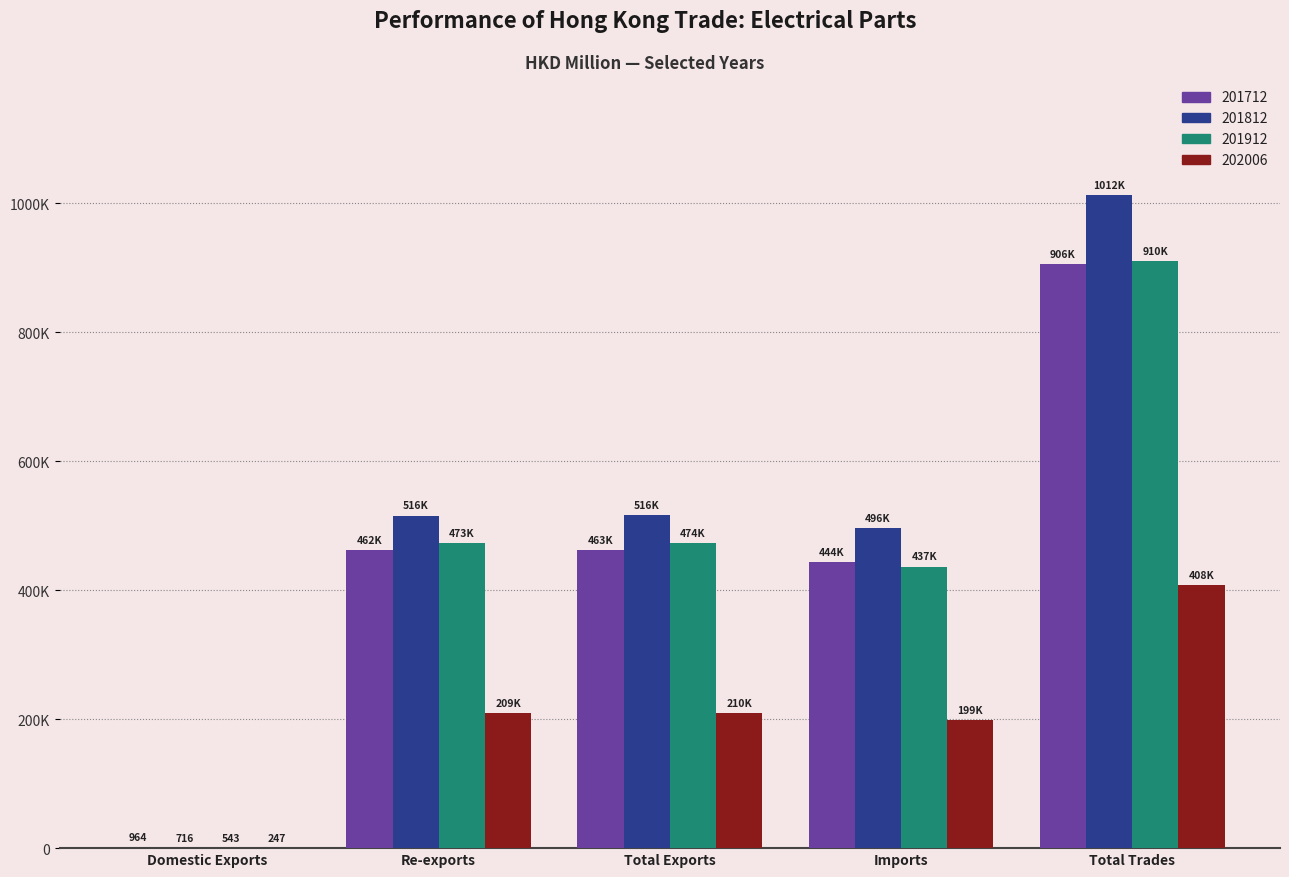

Are the bars horizontal?

No